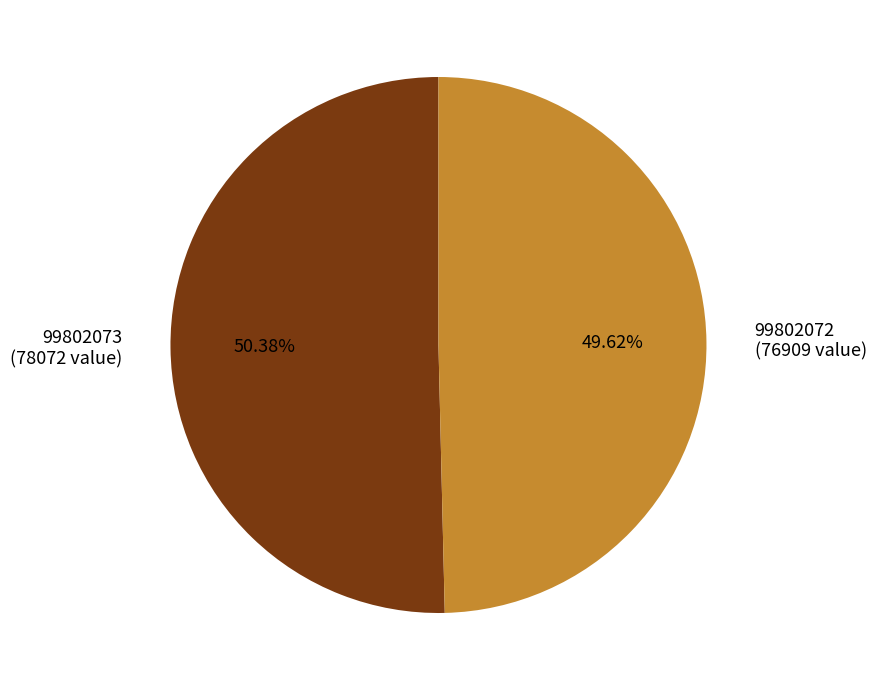

Is the sum of 99802072 and 99802073 greater than half?

Yes